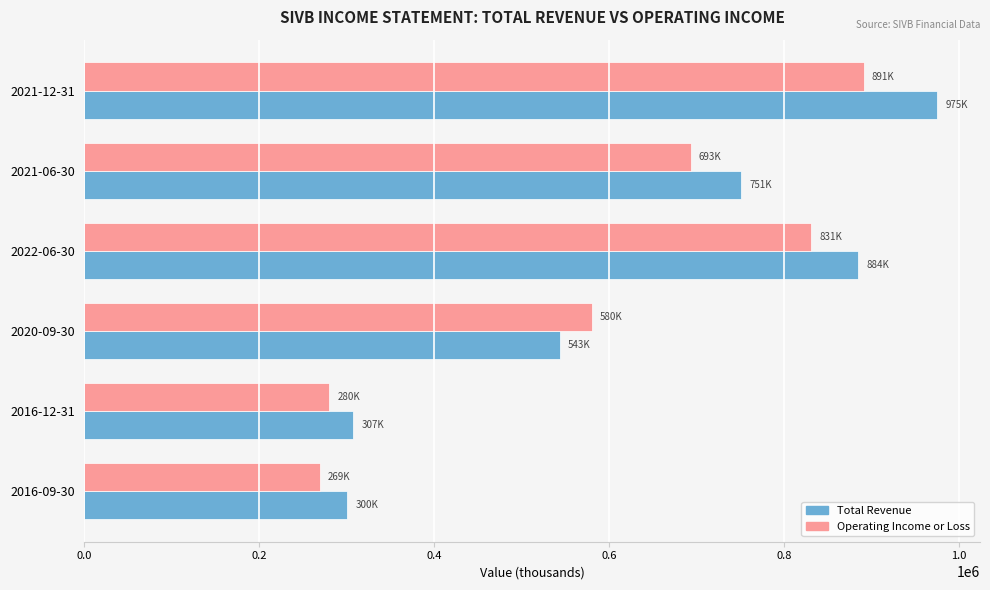

What is the difference between the highest and lowest values at 2021-06-30?

58000